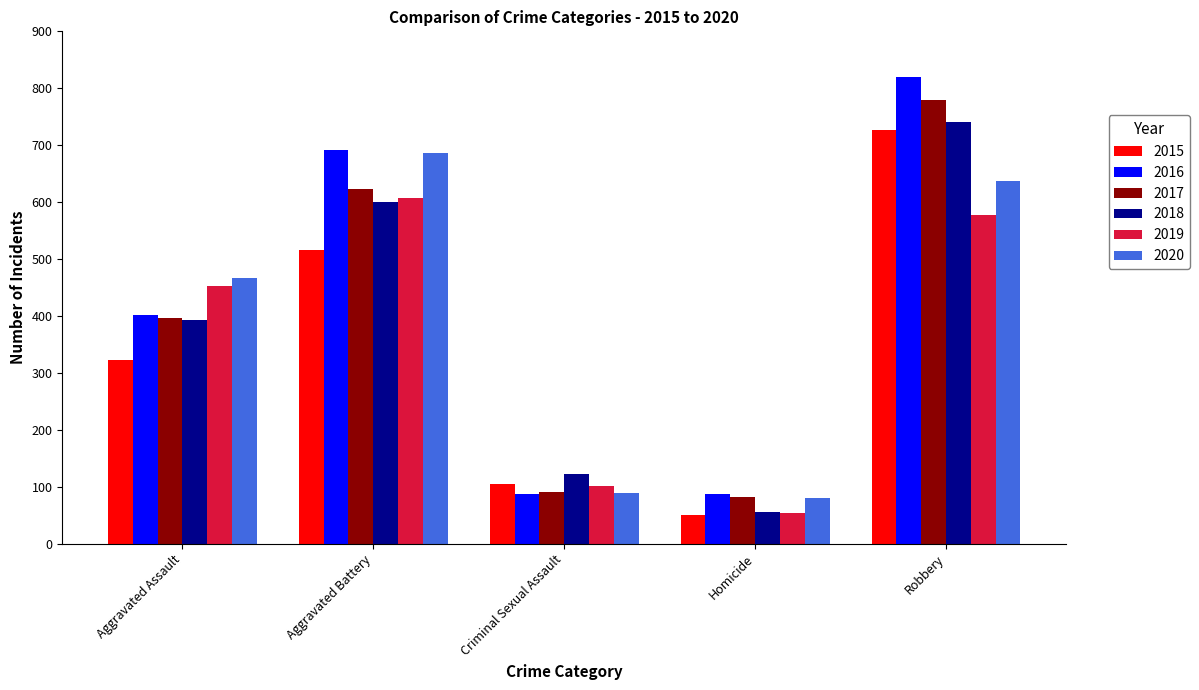

Rank the categories by 2018 value from lowest to highest.

Homicide, Criminal Sexual Assault, Aggravated Assault, Aggravated Battery, Robbery